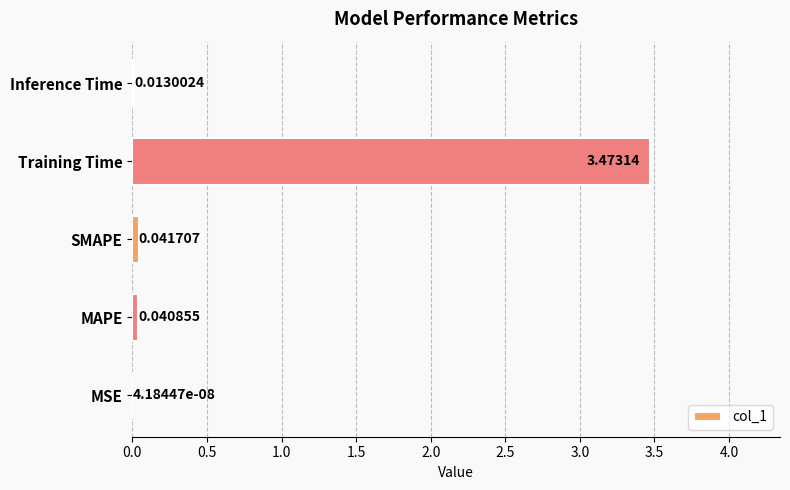

What is the sum of all values?

3.6